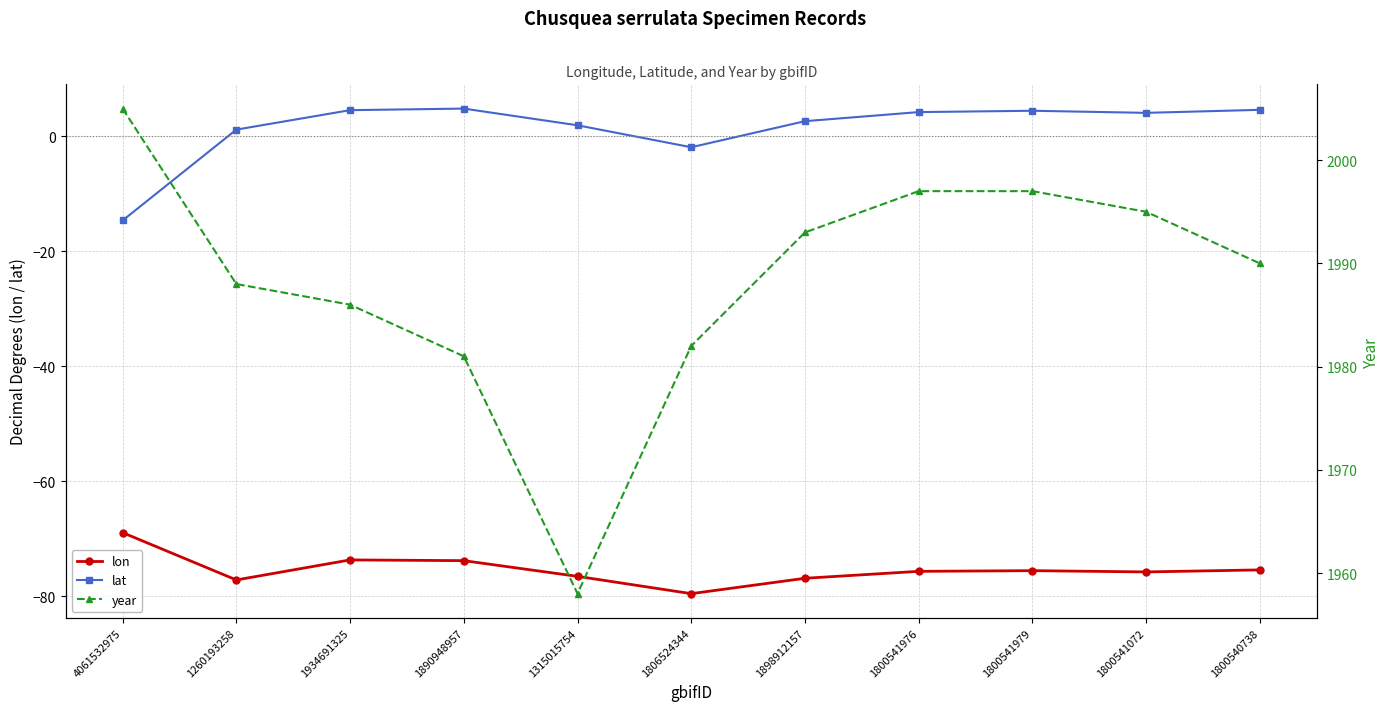

At which label does lon reach its minimum?

1806524344